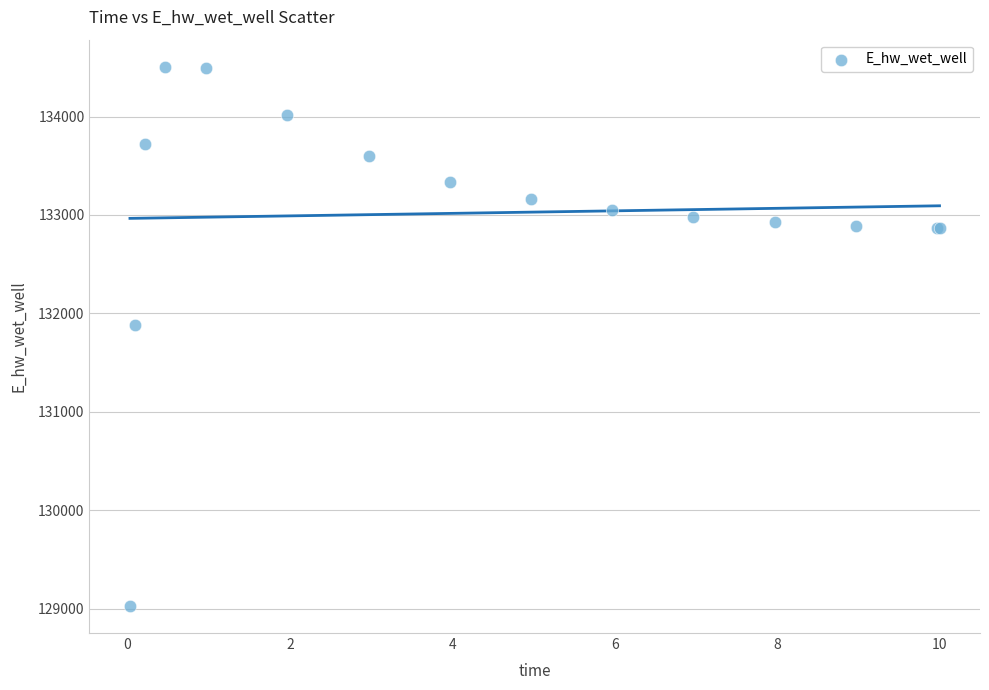

What Y value in the scatter plot is closest to 131766?

131885.6